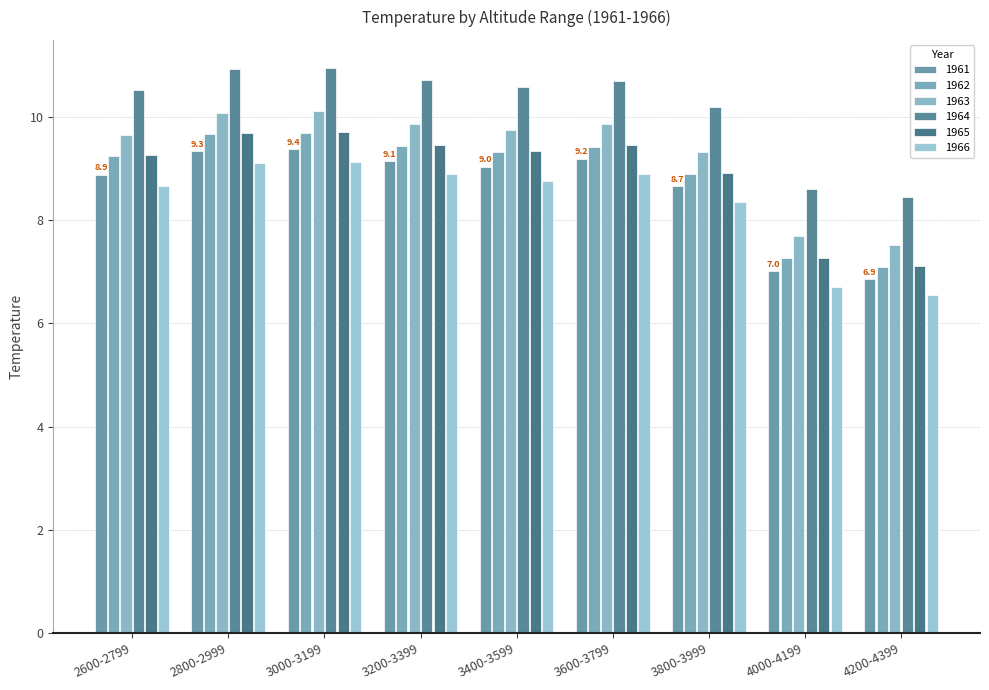

How many bars are there in total?

54